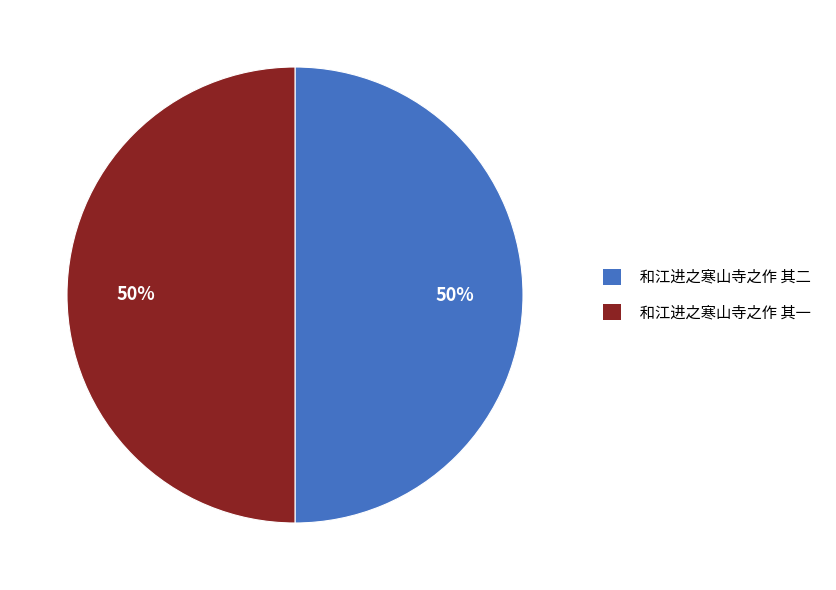

Combined, do 和江进之寒山寺之作 其一 and 和江进之寒山寺之作 其二 account for over 50%?

Yes